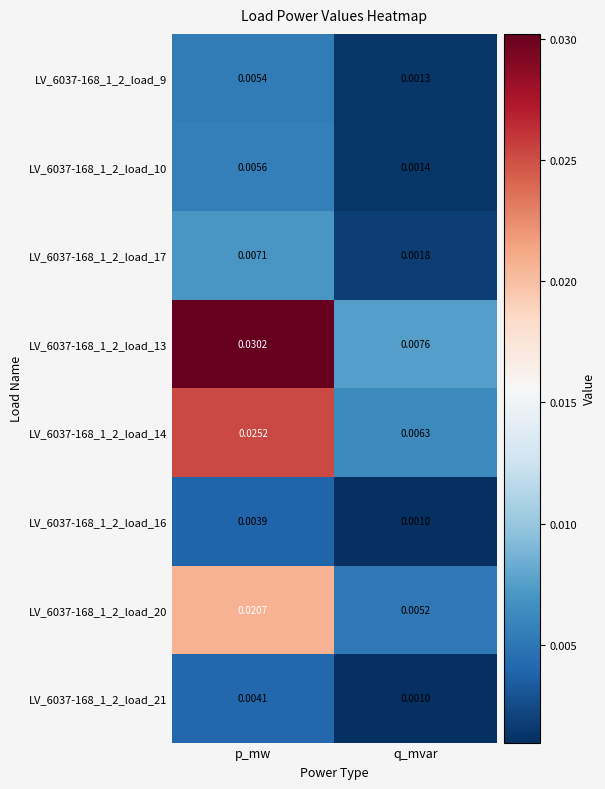

At how many categories does at least one series exceed 0?

2